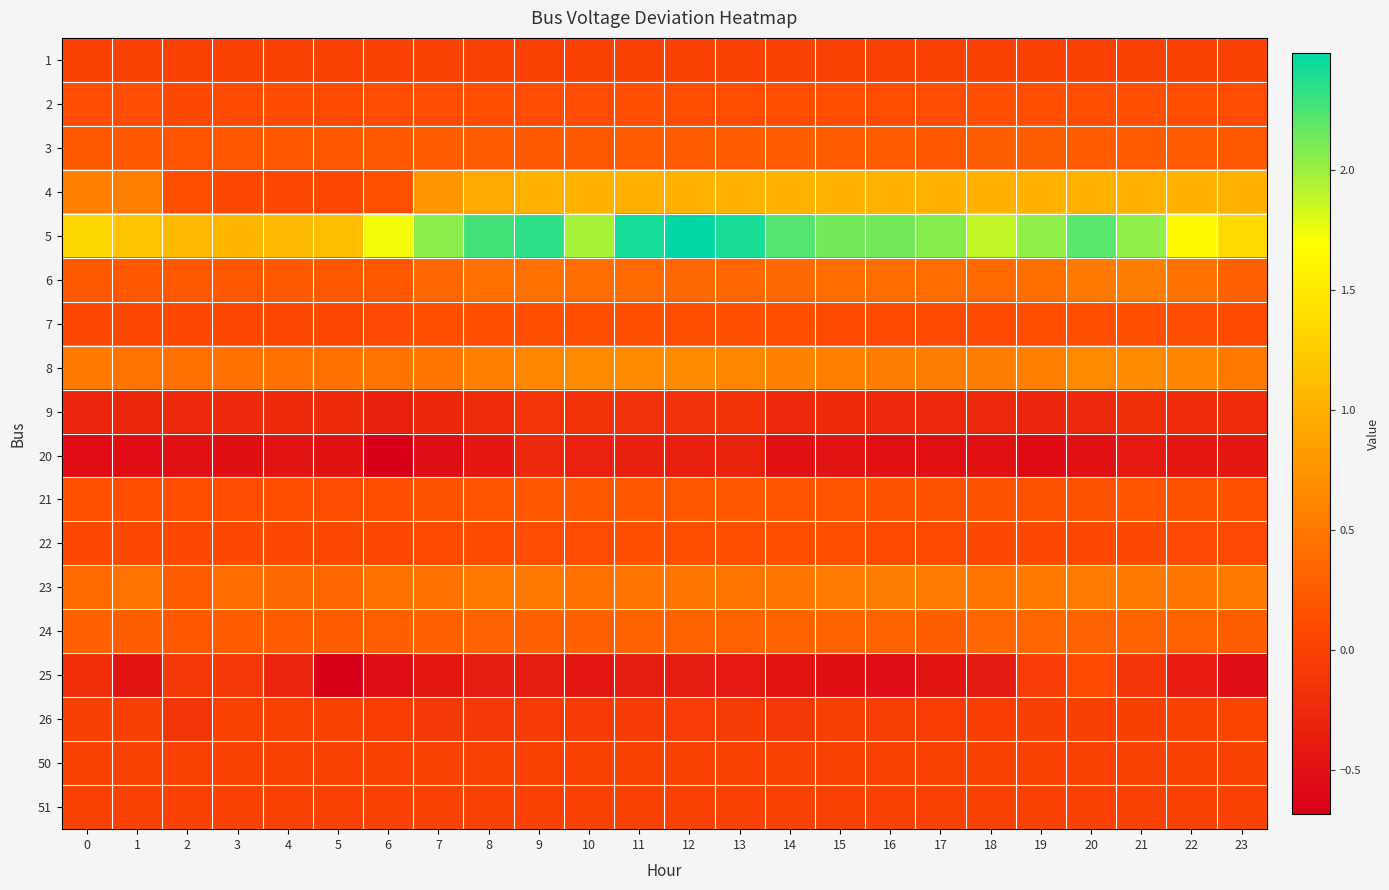

At which category is the sum across all series the highest?

20